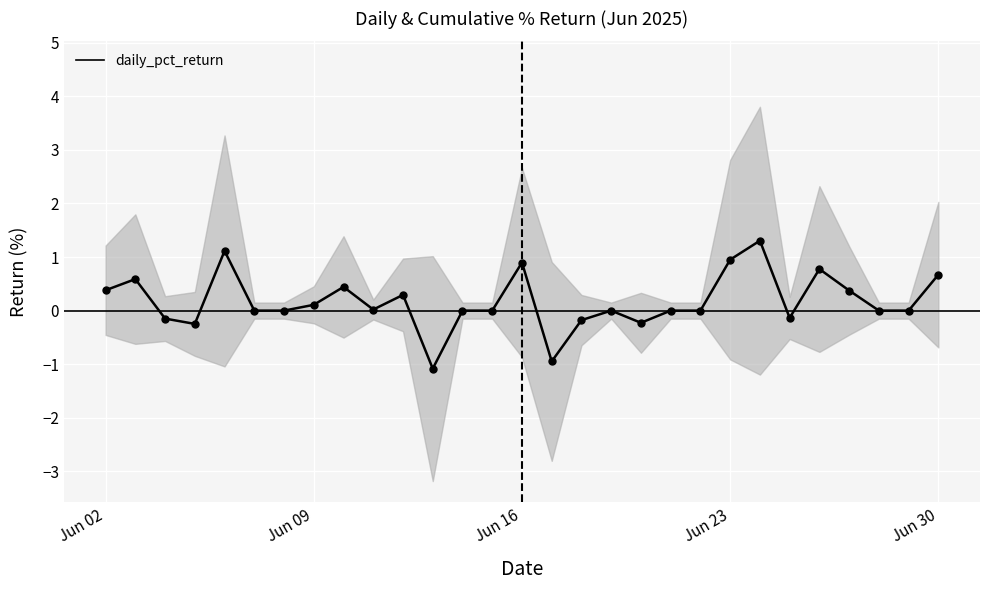

True or false: daily_pct_return and cumulative_pct_return cross at least once.

False